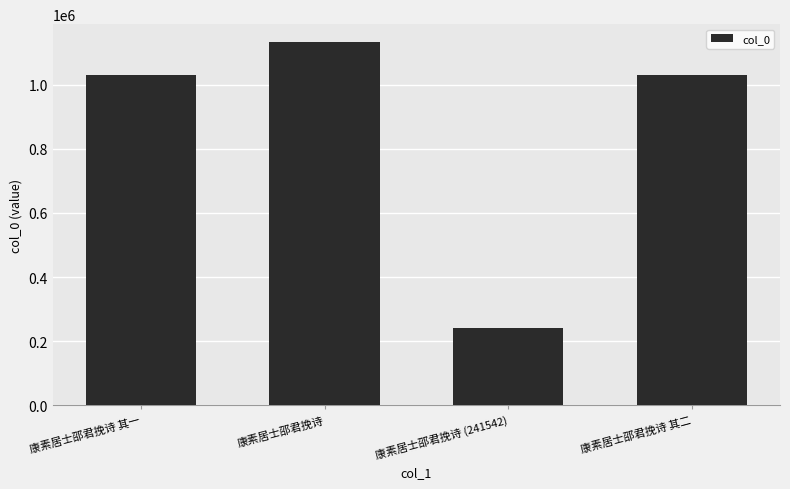

What is the label of the 4th bar from the right?

康素居士邵君挽诗 其一